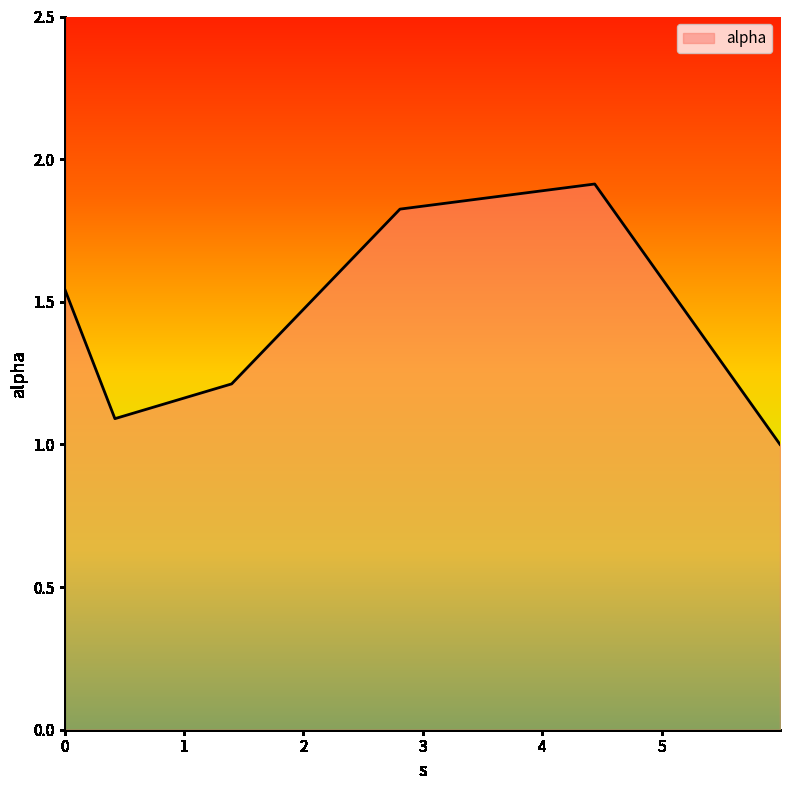

How many interior local peaks (higher than both neighbors) does the data have?

1